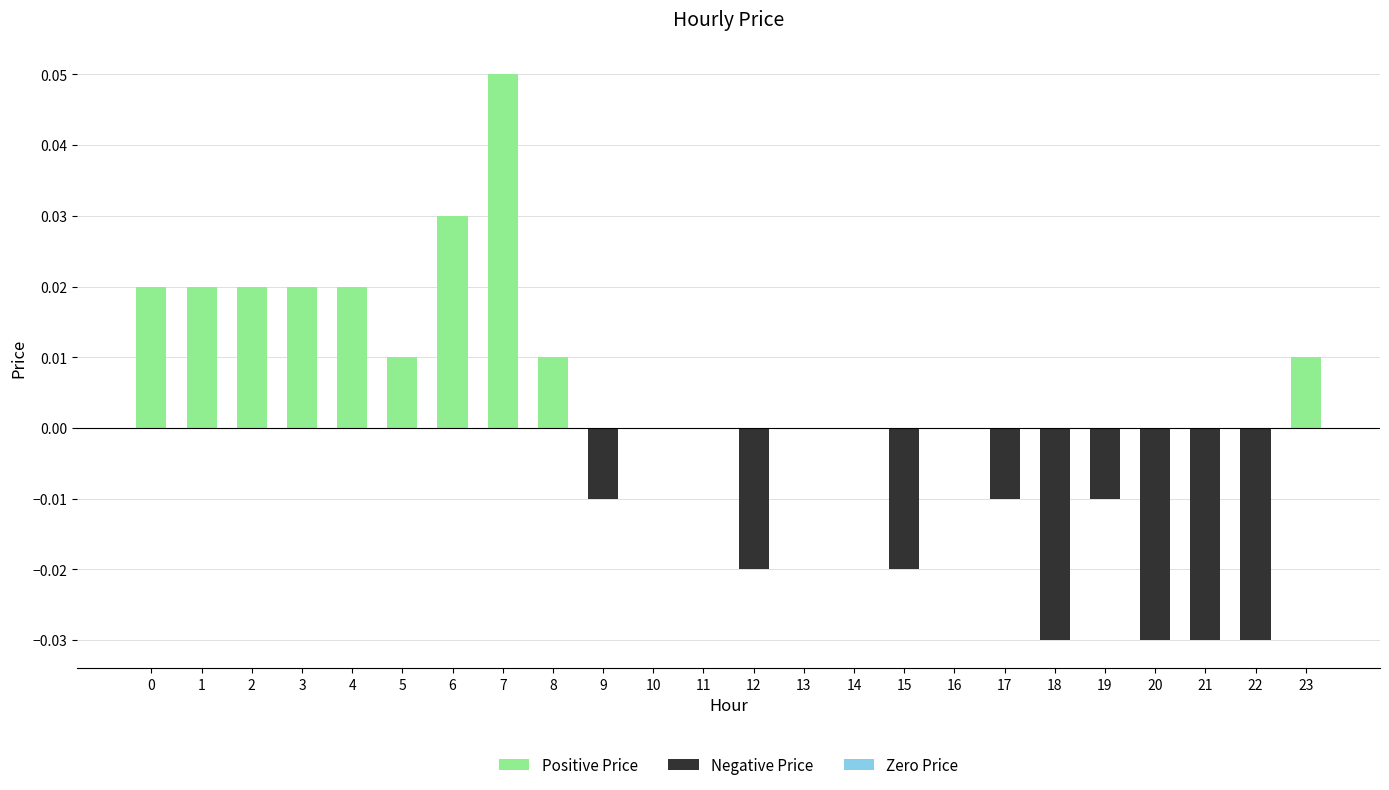

Which category has the lowest value across all series?

18